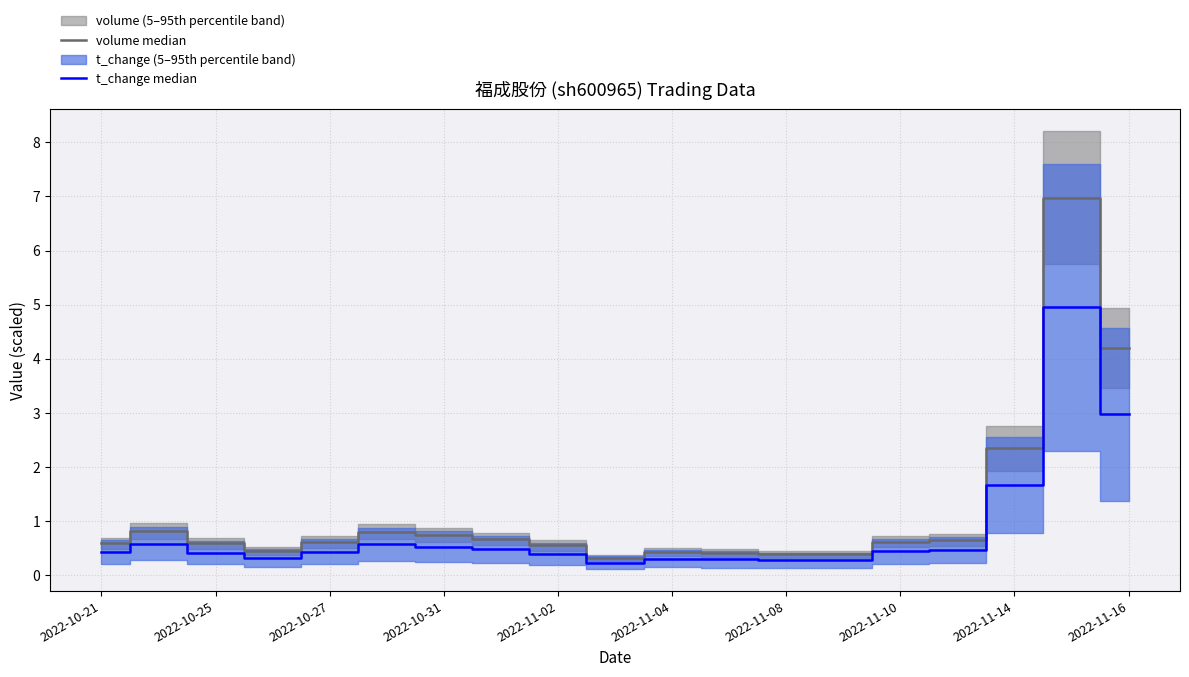

How many distinct data groups are displayed?

2